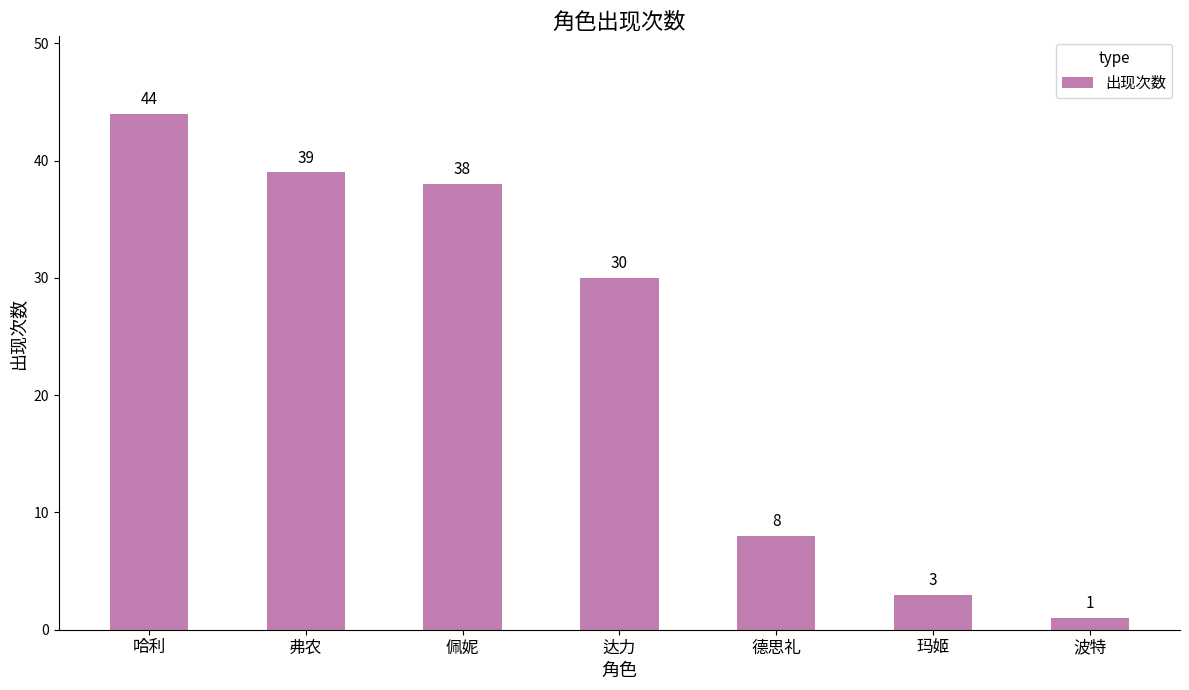

How many bars are there in total?

7